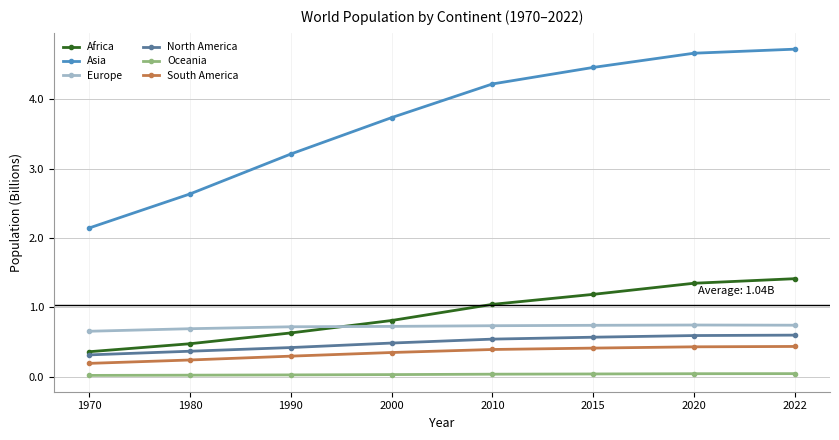

What is the difference between the South America values at 2000 and 1990?

0.1